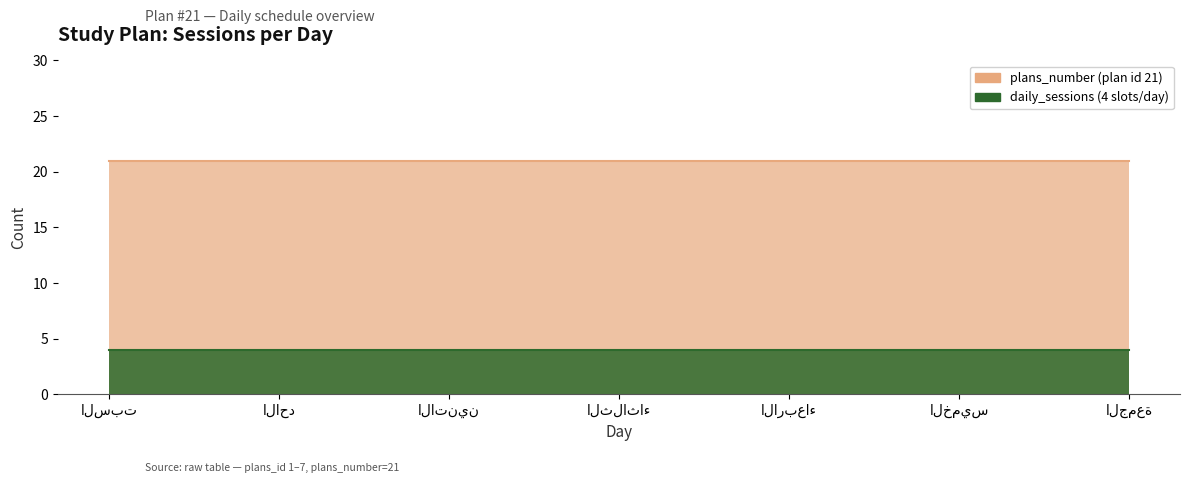

What is the maximum value shown in the chart?

21